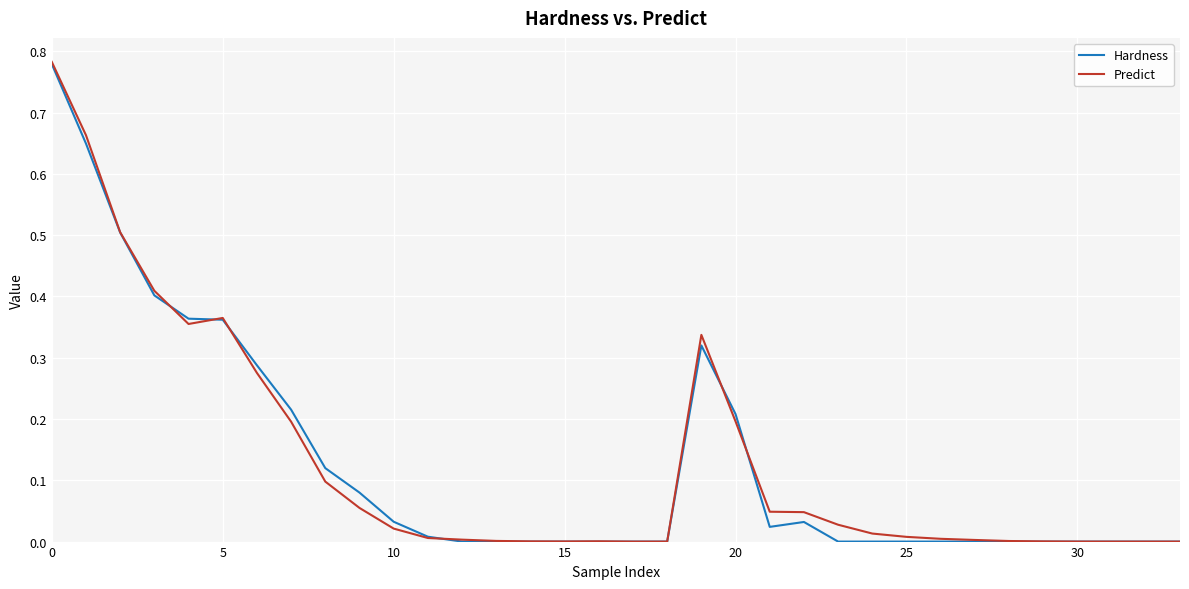

Reading left to right, extract all data points from this chart.

Hardness: 0.8	0.6	0.5	0.4	0.4	0.4	0.3	0.2	0.1	0.1	0.0	0.0	0.0	0.0	0.0	0.0	0.0	0.0	0.0	0.3	0.2	0.0	0.0	0.0	0.0	0.0	0.0	0.0	0.0	0.0	0.0	0.0	0.0	0.0
Predict: 0.8	0.7	0.5	0.4	0.4	0.4	0.3	0.2	0.1	0.1	0.0	0.0	0.0	0.0	0.0	0.0	0.0	0.0	0.0	0.3	0.2	0.0	0.0	0.0	0.0	0.0	0.0	0.0	0.0	0.0	0.0	0.0	0.0	0.0